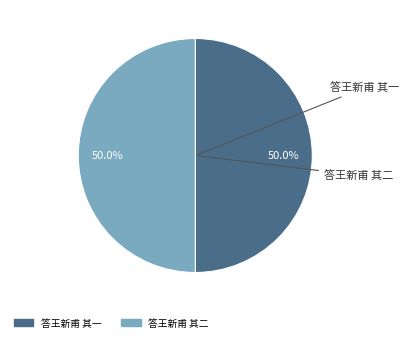

Approximately how many times larger is the value at 答王新甫 其二 compared to 答王新甫 其一?

1.0